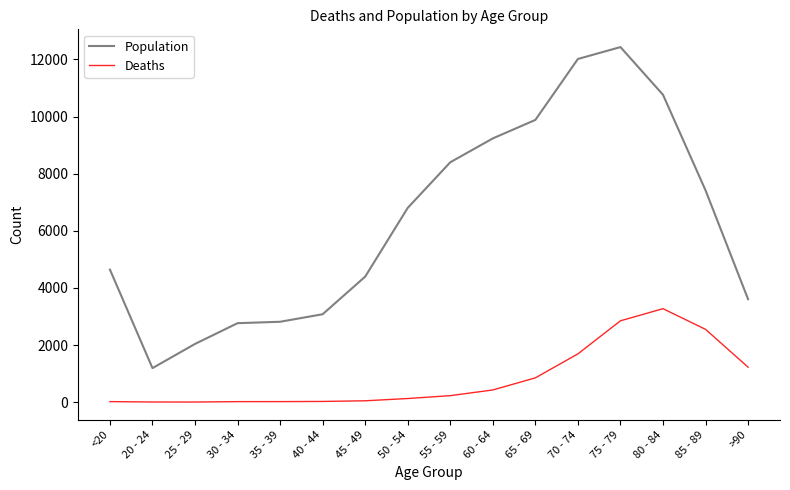

Which series has the largest total across all categories?

Population